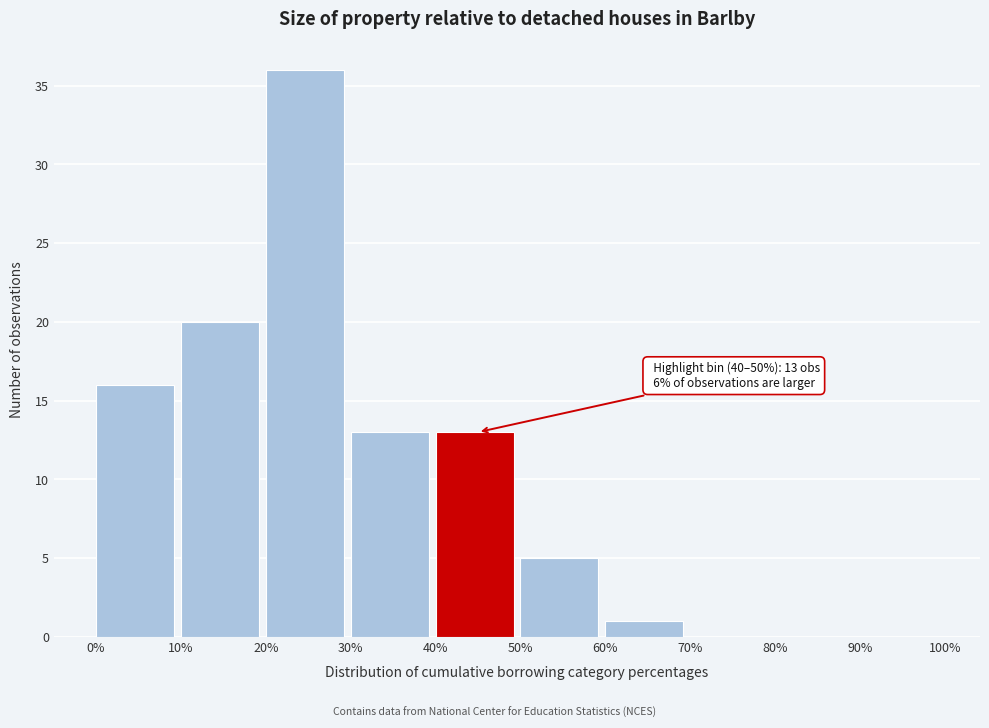

Which range on the x-axis has the tallest bar?

20% to 30%